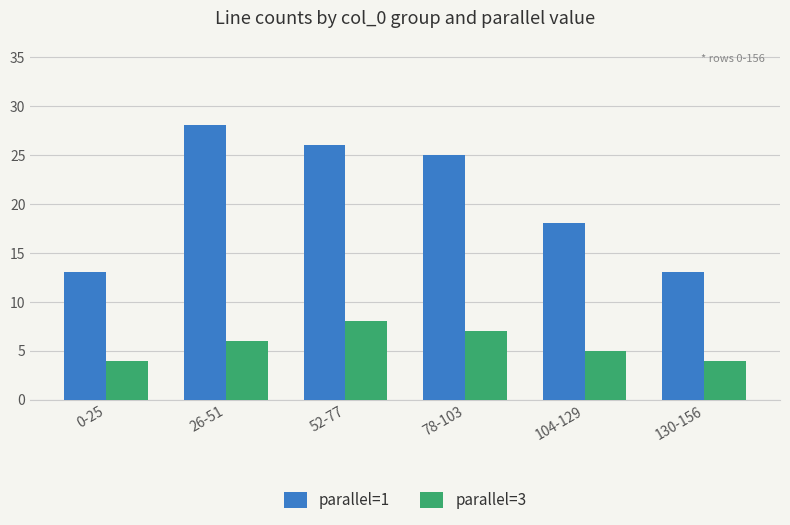

Rank the series by their maximum value, from lowest to highest.

parallel=3, parallel=1